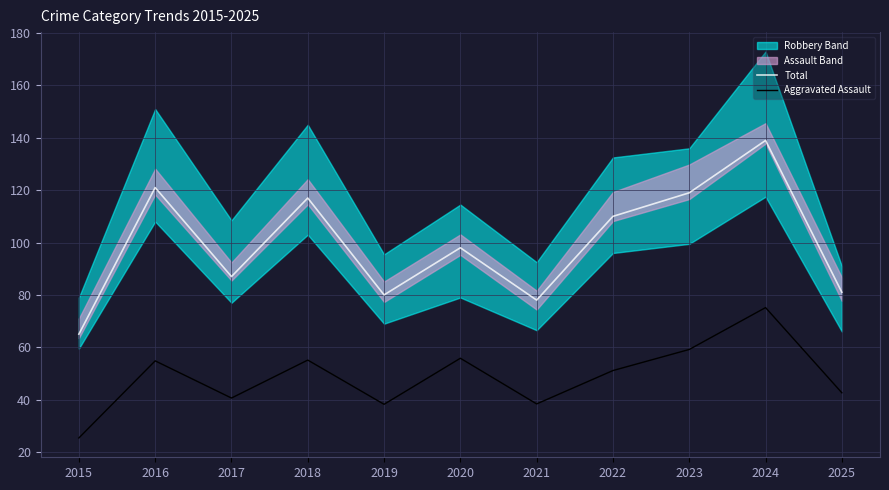

What is the total value across all series at 2024?

214.2